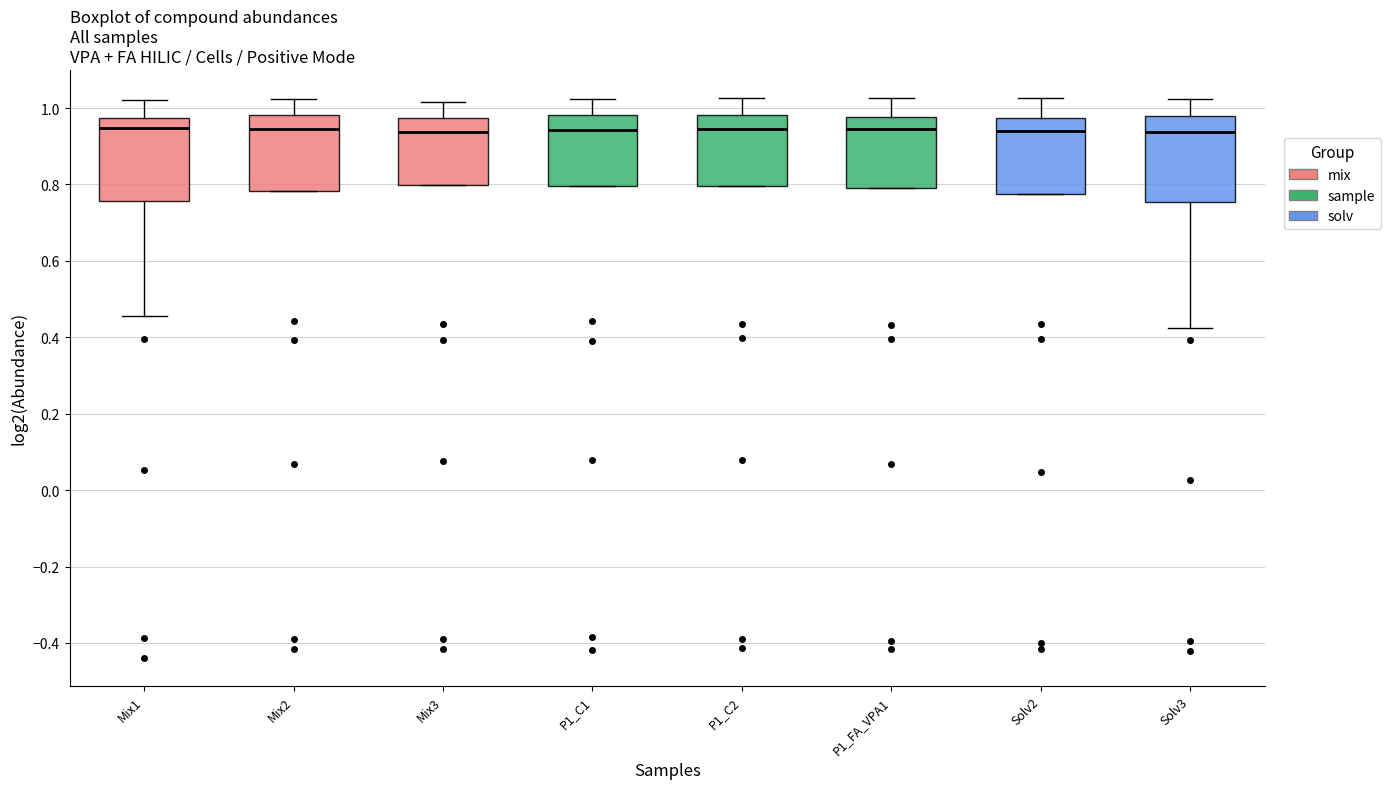

Where does the upper whisker of the box for Mix2 end on the y-axis? The values are not printed on the chart, so give them approximately, as read against the axis.

1.02